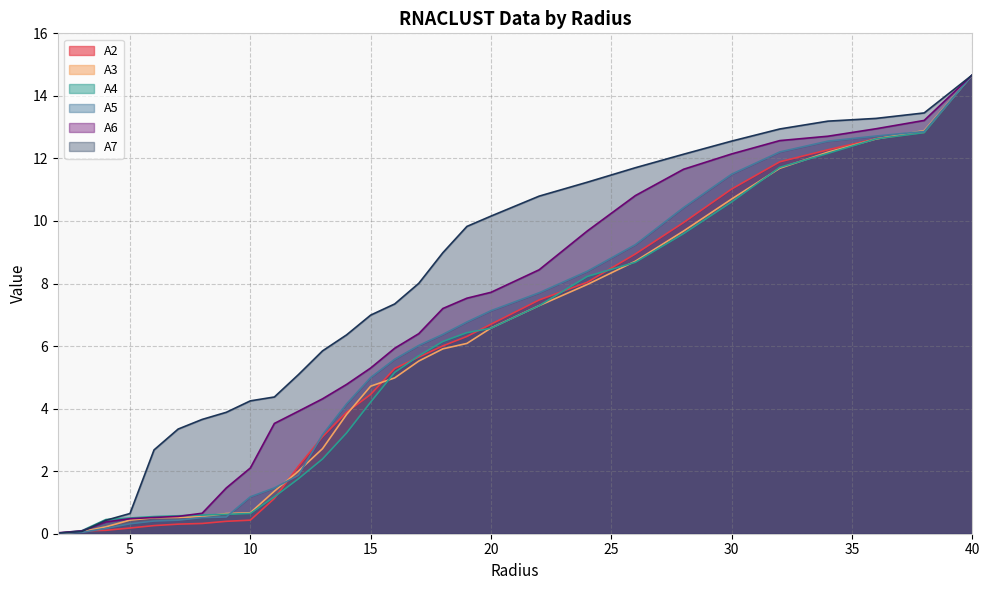

What is the difference between the A2 values at 32.0 and 8.0?

11.6